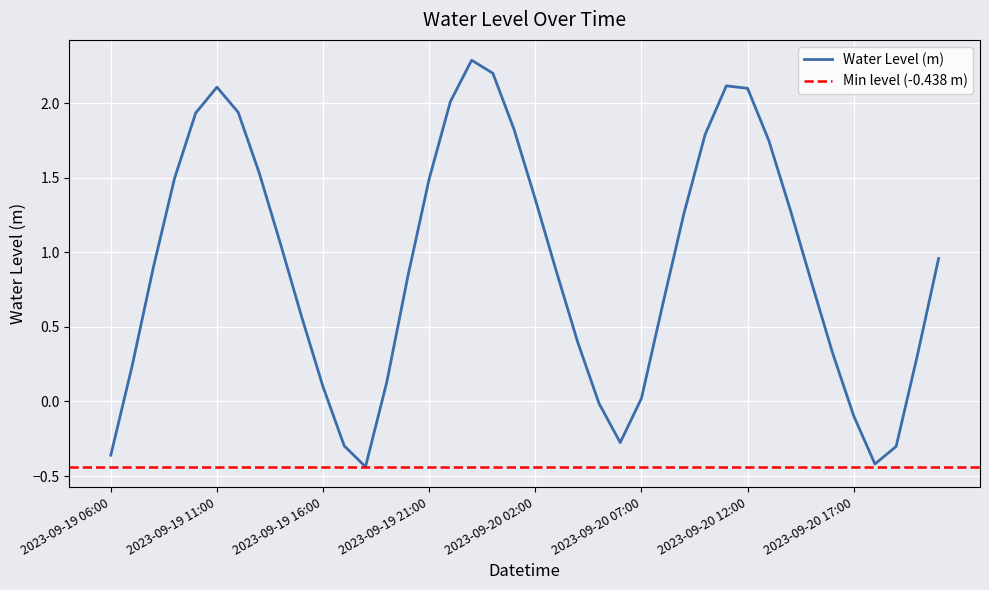

What position from the right is 2023-09-20 17:00?

5